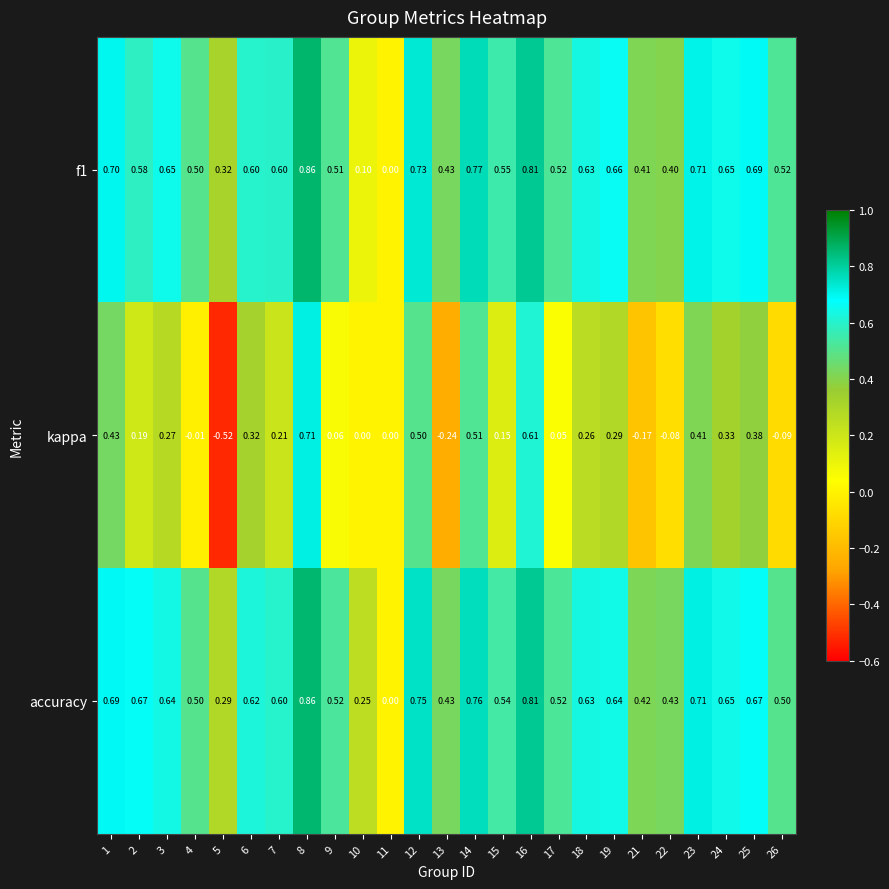

Which series has the largest range (max minus min)?

kappa